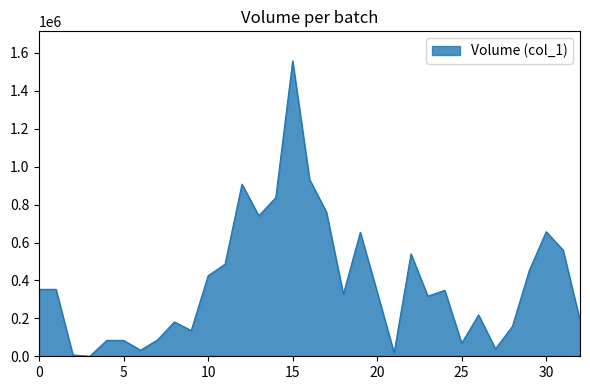

What is the difference between the maximum and minimum values?

1558000